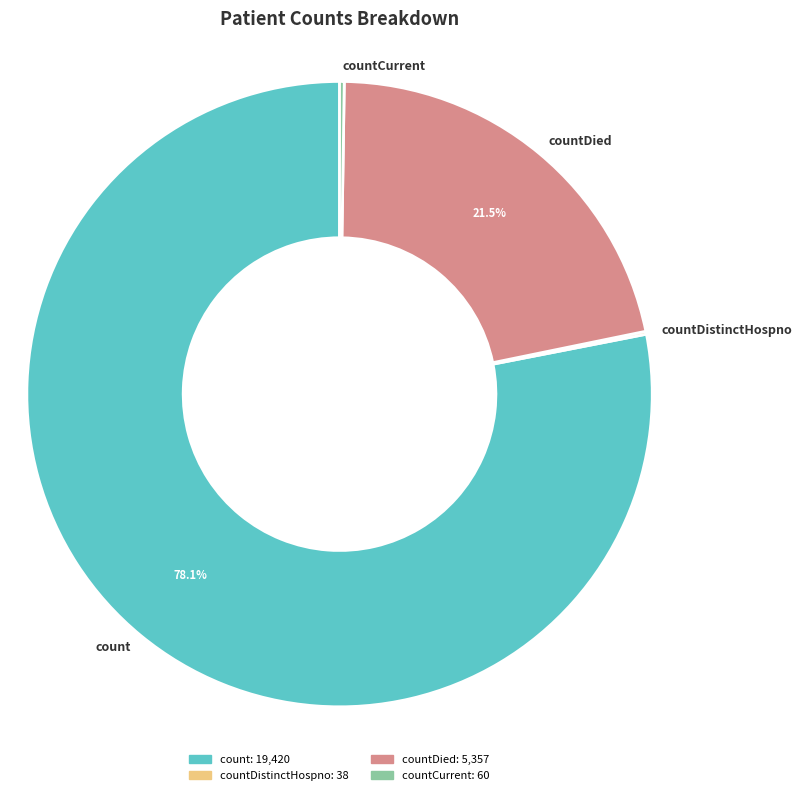

How much of the chart is everything except count?

21.9%